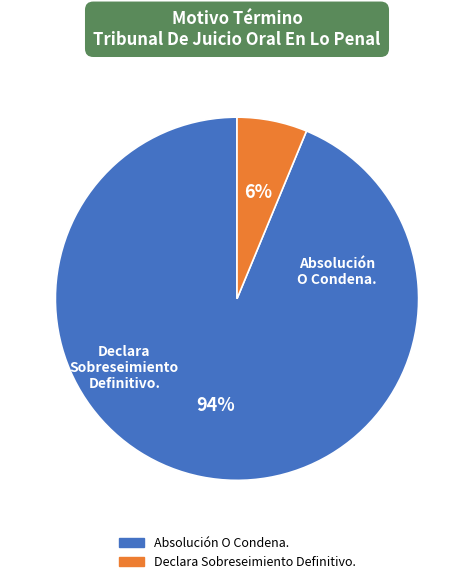

Which has a higher value, Absolución O Condena. or Declara Sobreseimiento Definitivo.?

Absolución O Condena.